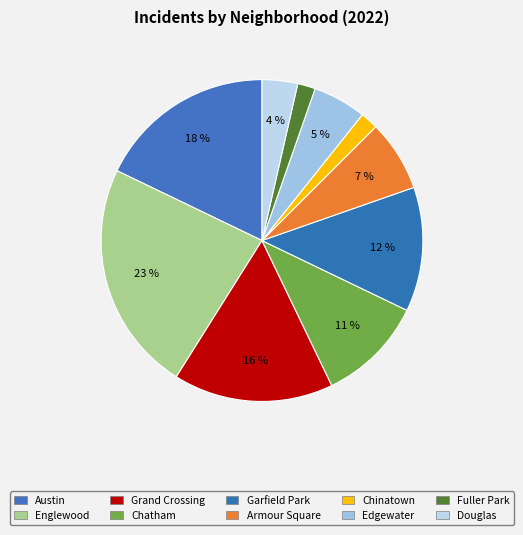

Does any single category account for the majority?

No